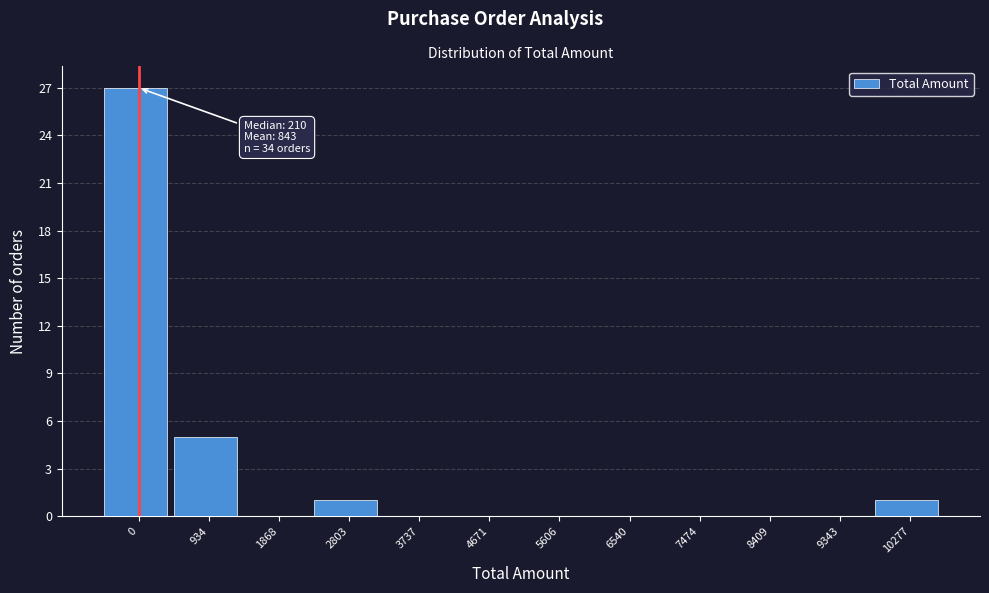

Reading left to right, extract all data points from this chart.

0=27	934=5	1868=0	2803=1	3737=0	4671=0	5606=0	6540=0	7474=0	8409=0	9343=0	10277=1